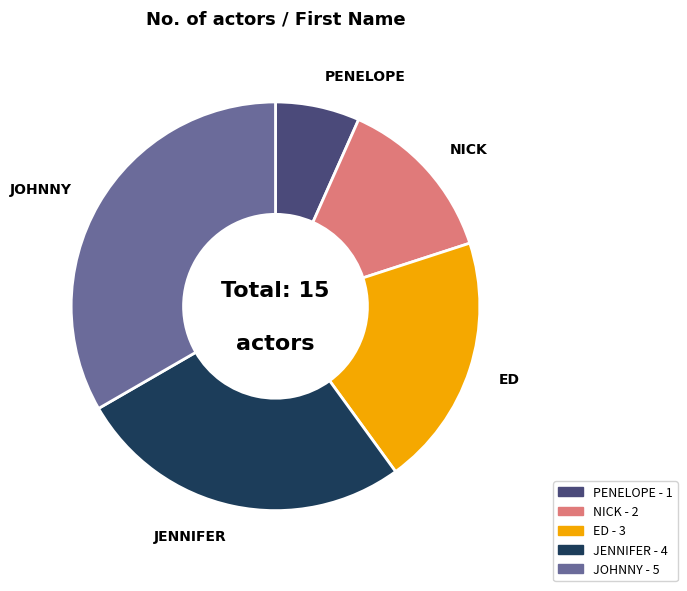

Does JENNIFER represent more than half of the total?

No